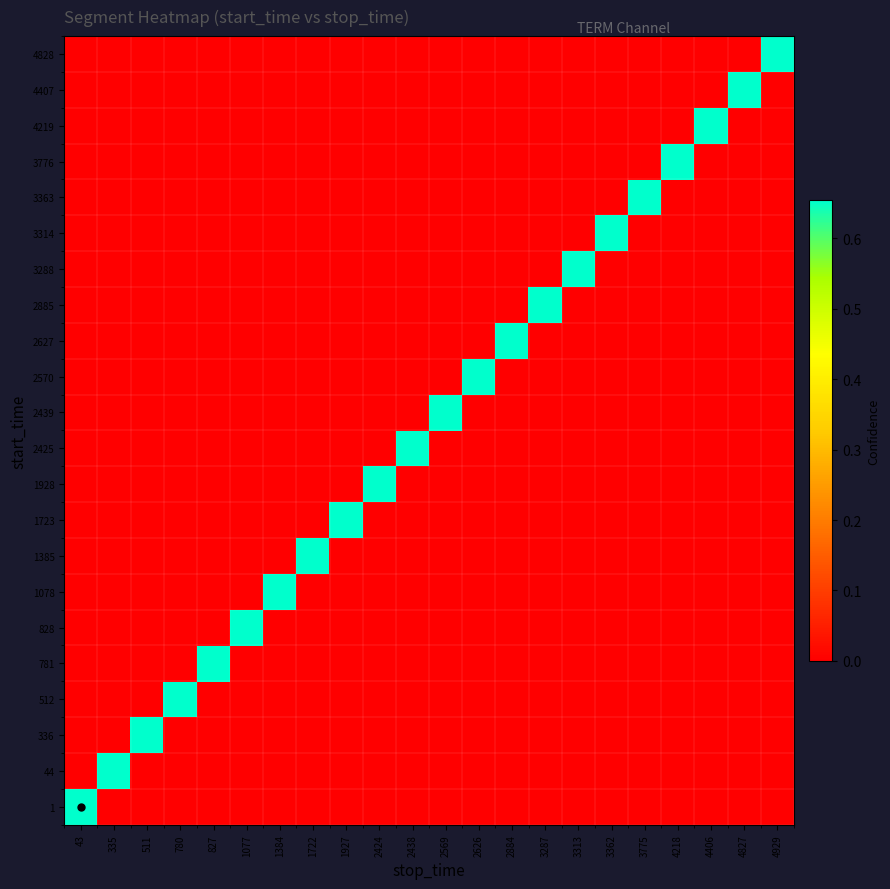

Which category has the lowest value across all series?

335